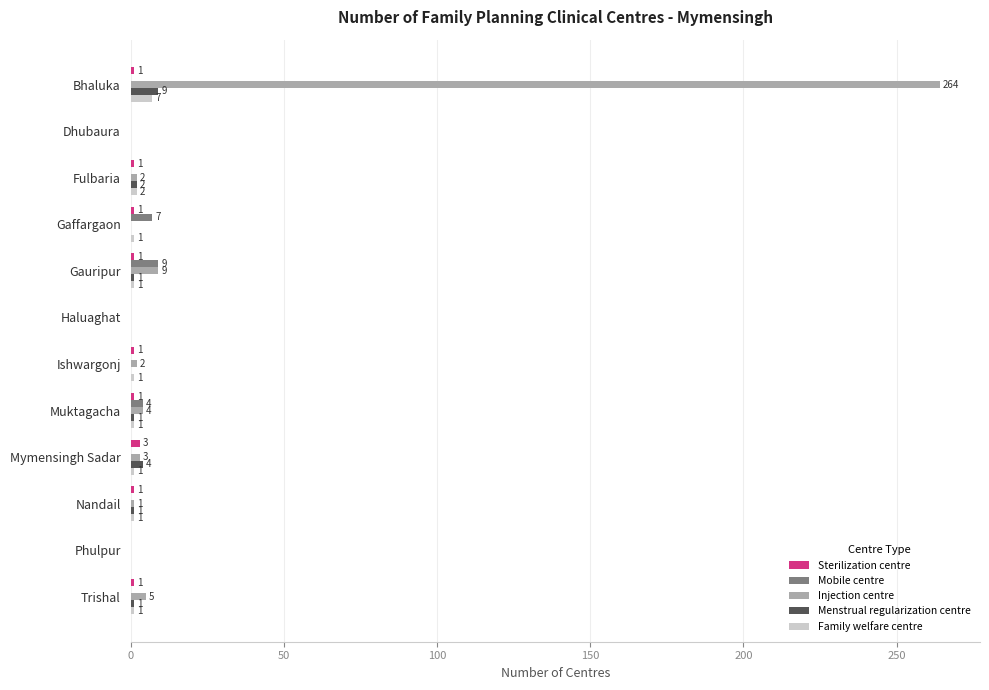

What is the sum of all Mobile centre values?

20